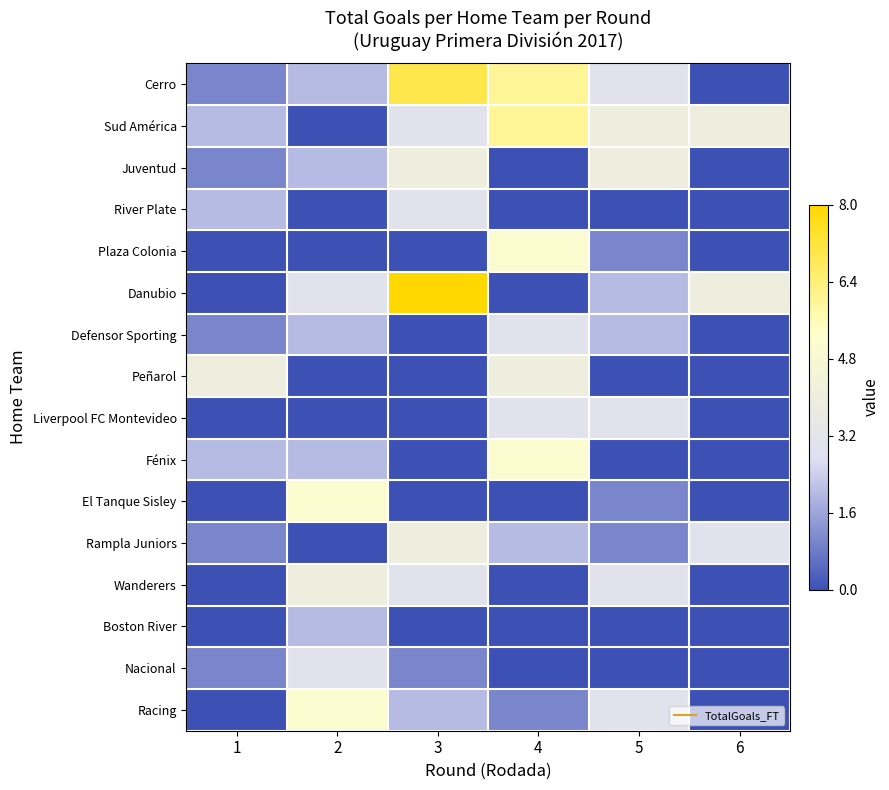

Reading left to right, transcribe all the data shown in this chart.

Cerro: 1=1	2=2	3=7	4=6	5=3	6=0
Sud América: 1=2	2=0	3=3	4=6	5=4	6=4
Juventud: 1=1	2=2	3=4	4=0	5=4	6=0
River Plate: 1=2	2=0	3=3	4=0	5=0	6=0
Plaza Colonia: 1=0	2=0	3=0	4=5	5=1	6=0
Danubio: 1=0	2=3	3=8	4=0	5=2	6=4
Defensor Sporting: 1=1	2=2	3=0	4=3	5=2	6=0
Peñarol: 1=4	2=0	3=0	4=4	5=0	6=0
Liverpool FC Montevideo: 1=0	2=0	3=0	4=3	5=3	6=0
Fénix: 1=2	2=2	3=0	4=5	5=0	6=0
El Tanque Sisley: 1=0	2=5	3=0	4=0	5=1	6=0
Rampla Juniors: 1=1	2=0	3=4	4=2	5=1	6=3
Wanderers: 1=0	2=4	3=3	4=0	5=3	6=0
Boston River: 1=0	2=2	3=0	4=0	5=0	6=0
Nacional: 1=1	2=3	3=1	4=0	5=0	6=0
Racing: 1=0	2=5	3=2	4=1	5=3	6=0